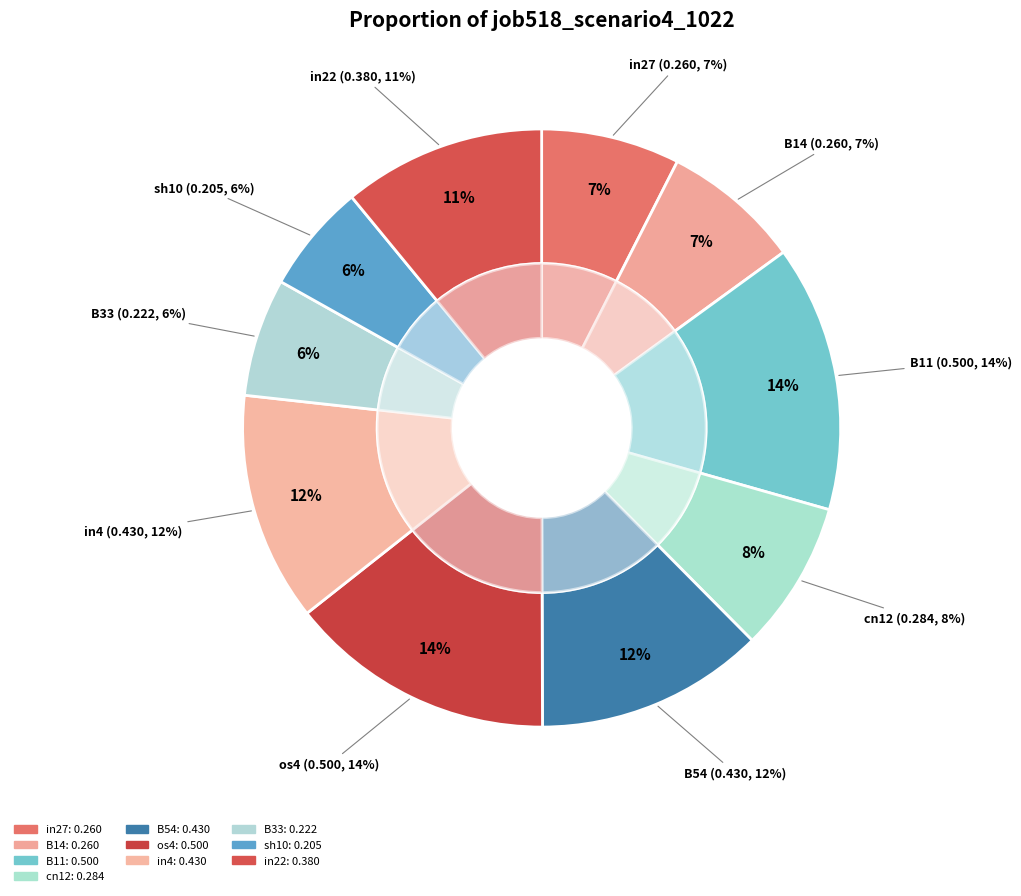

The in22 slice represents 11% of the pie. True or false?

True